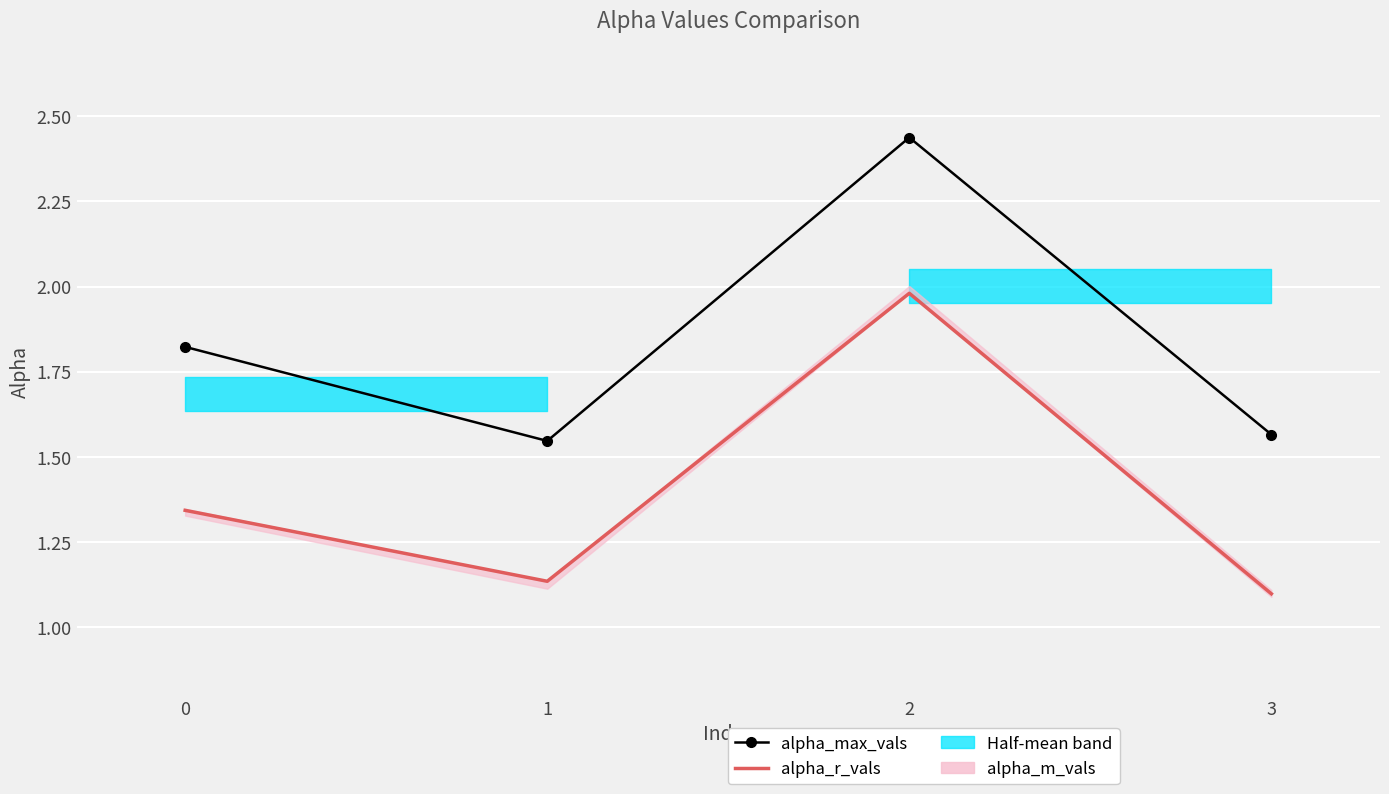

What is the sum of the alpha_r_vals values at 3 and 0?

2.4